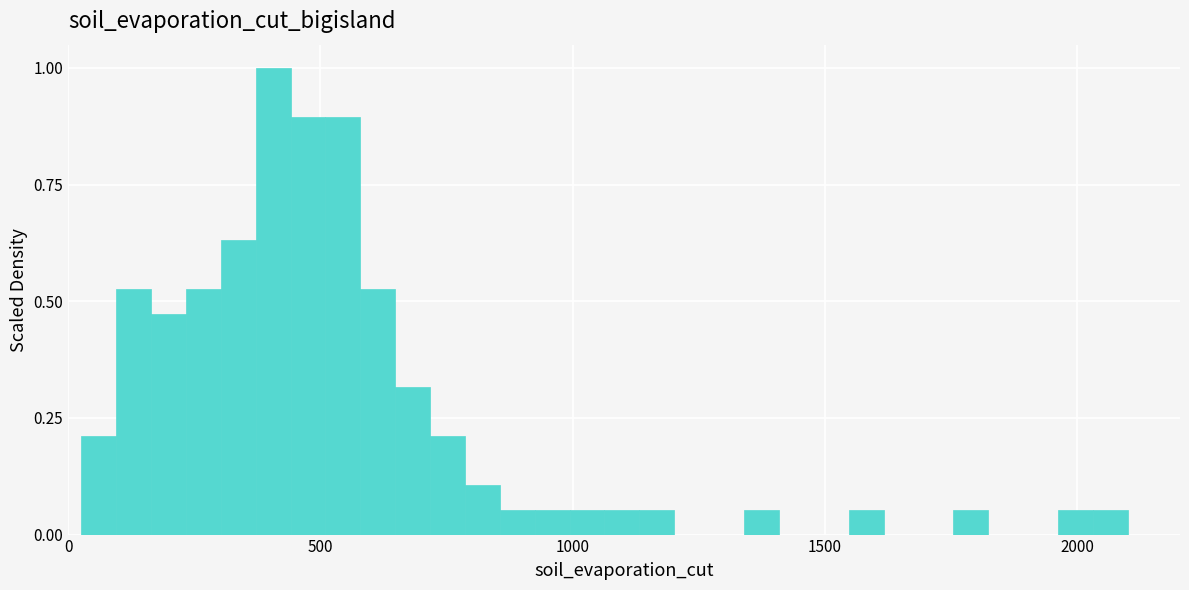

Around what value on the x-axis is the tallest bar? Give the approximate position of its centre, as read against the axis.

400